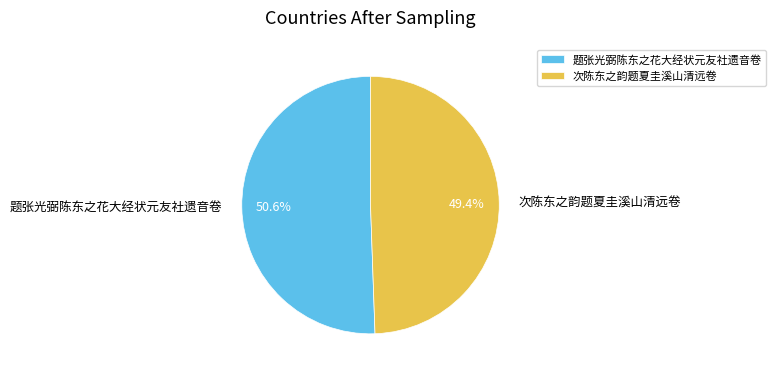

What percentage is the 题张光弼陈东之花大经状元友社遗音卷 slice, to the nearest percent?

51%